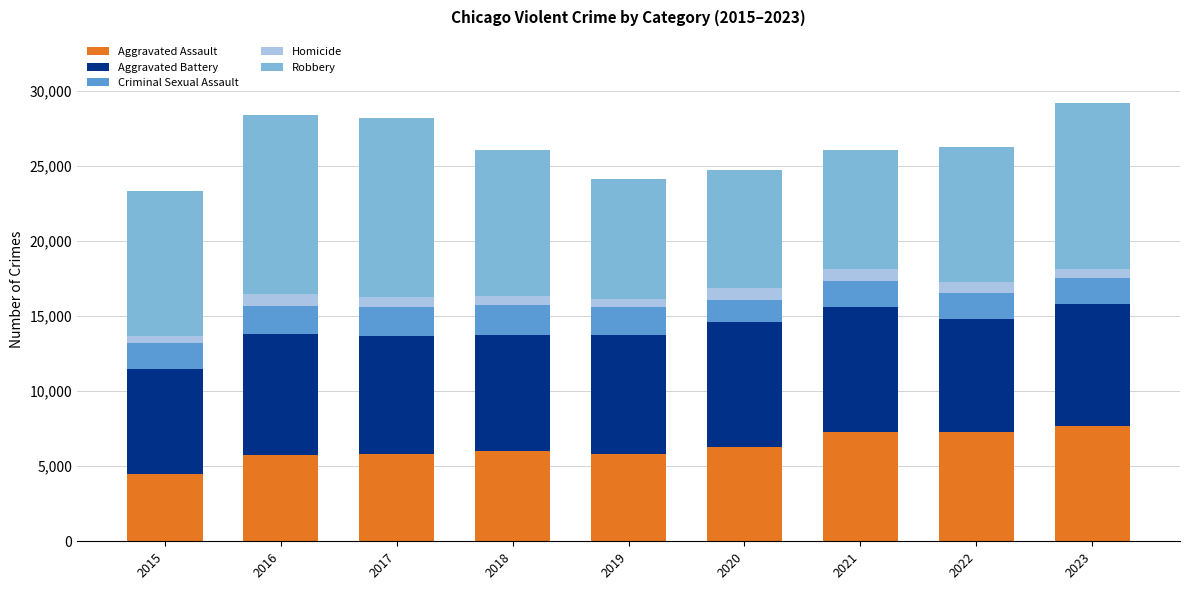

What is the highest value of the Aggravated Assault series?

7693